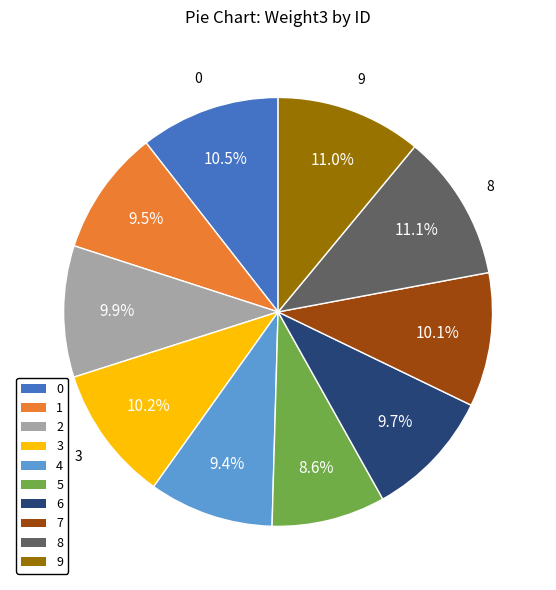

Is 2 the majority of the pie?

No